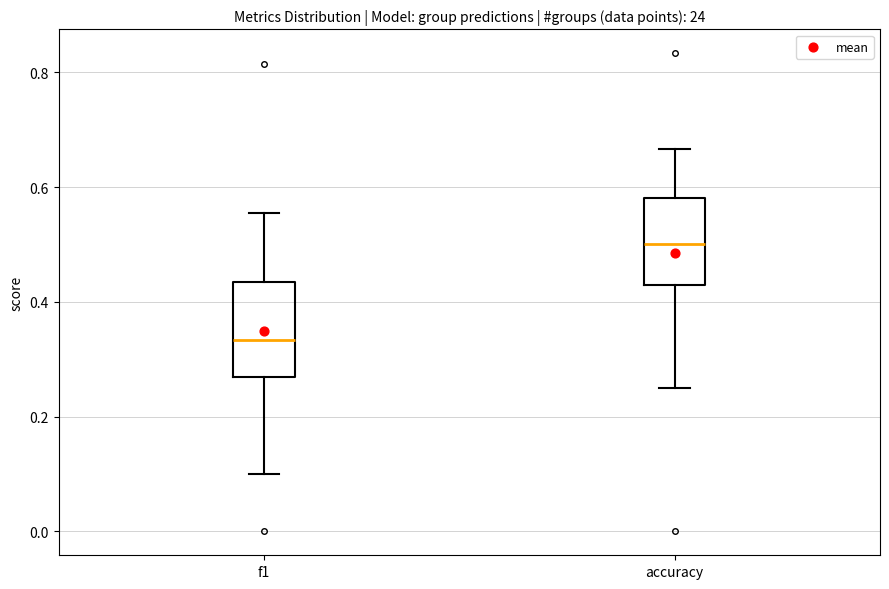

Reading left to right, transcribe this box plot: for each box, give where its median line is, the range the box spans, and where its two whiskers end, as read against the y-axis. The values are not printed on the chart, so give them approximately, as read against the axis.

f1: median 0.34, box 0.26 to 0.44, whiskers 0.10 to 0.56
accuracy: median 0.50, box 0.42 to 0.58, whiskers 0.26 to 0.66